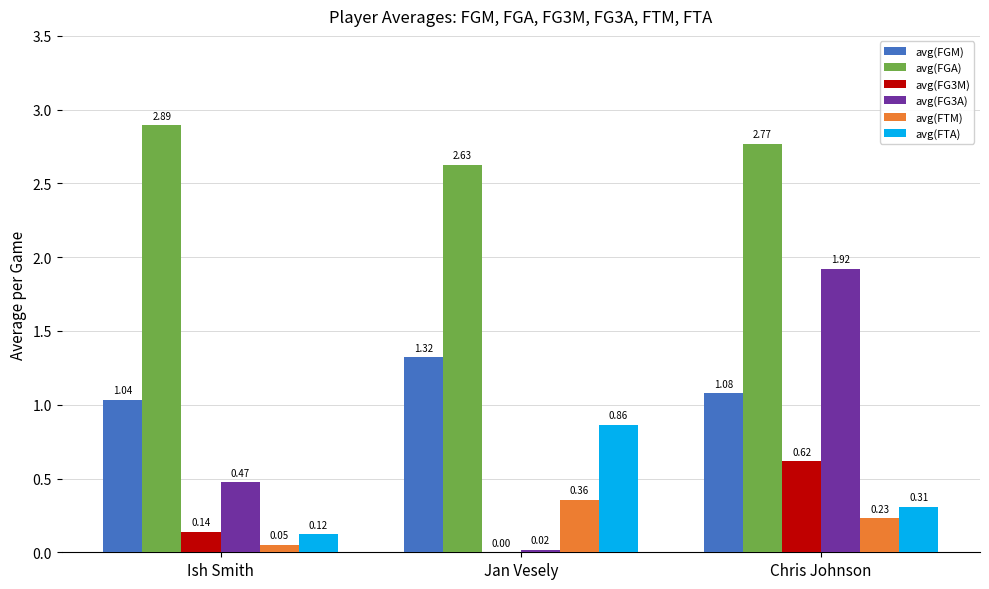

How many avg(FG3M) values are between 0 and 1?

3